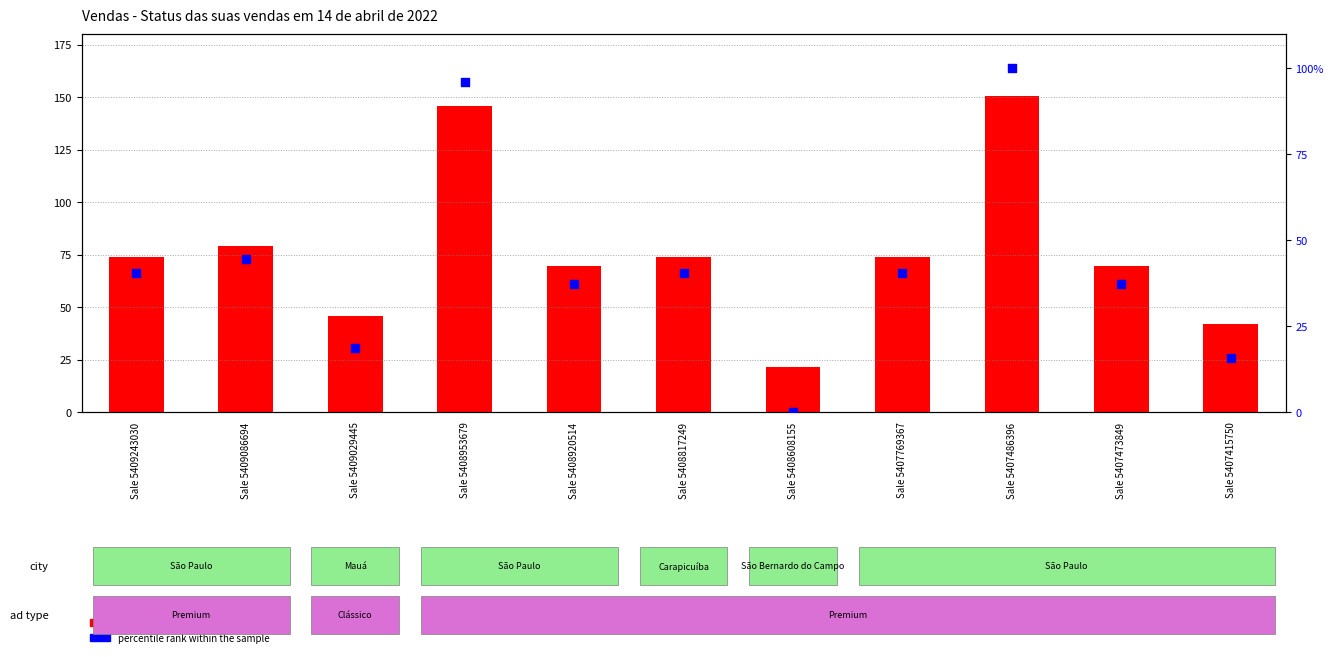

At which category is the sum across all series the highest?

Sale 5407486396